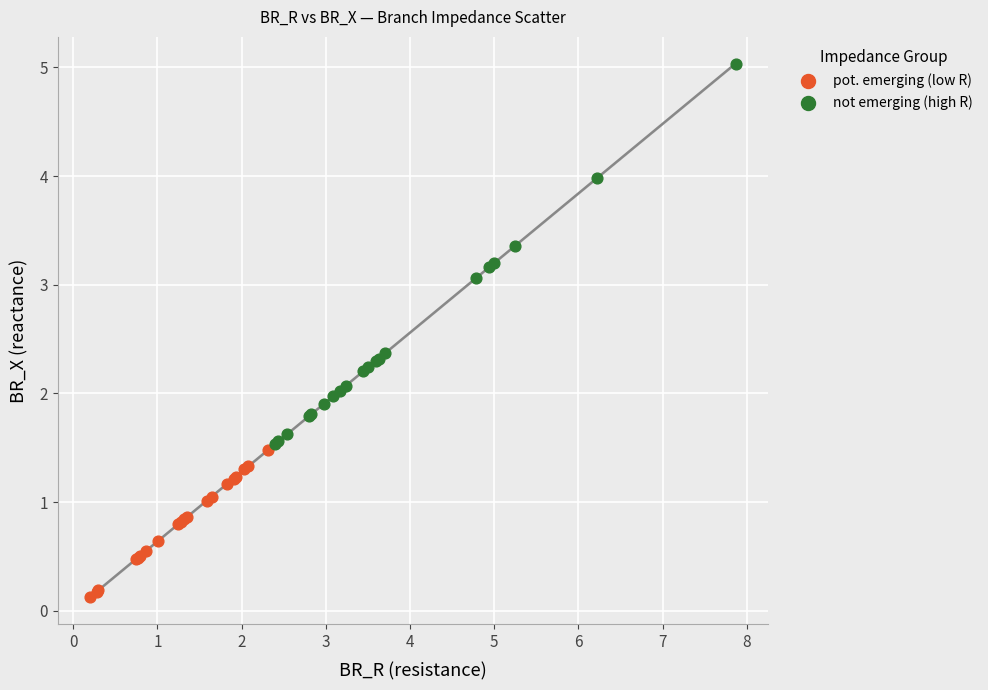

What are all the series names shown in the legend?

pot. emerging (low R), not emerging (high R)